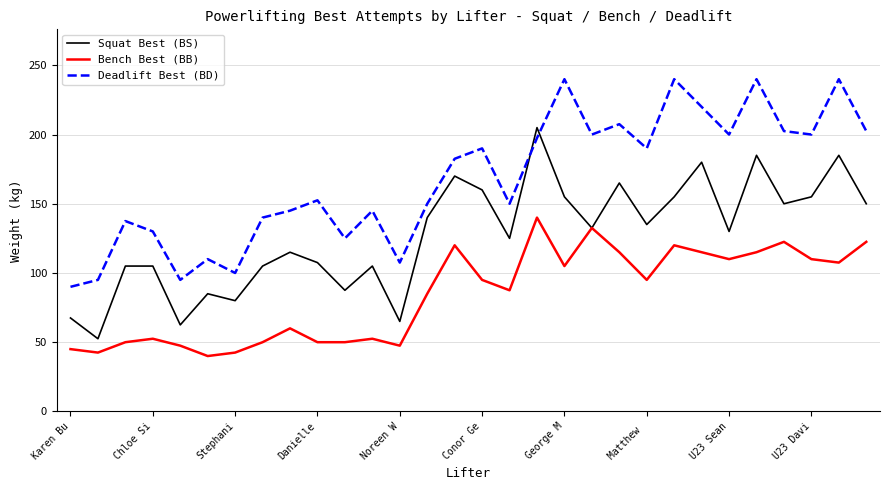

Does the chart have visible grid lines?

Yes